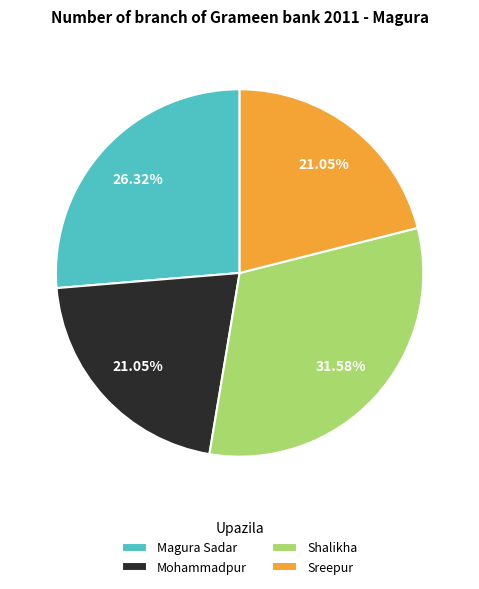

What is the largest slice in the pie chart?

Shalikha